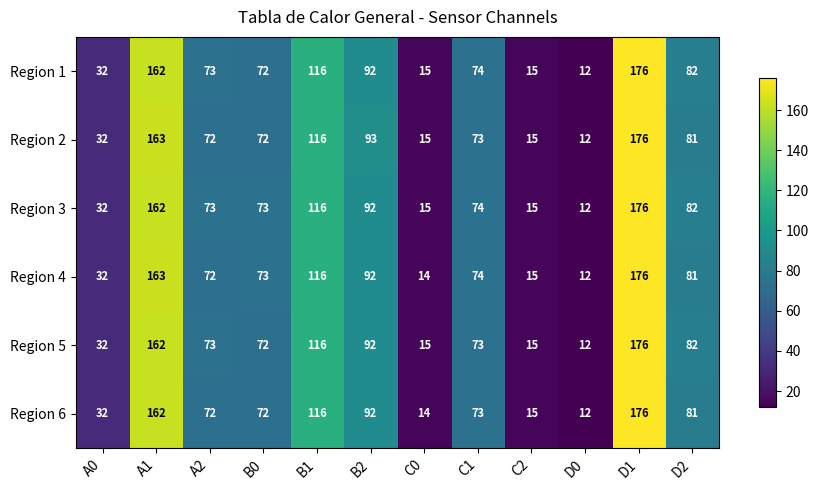

The value of Region 4 at C1 is 29. True or false?

False